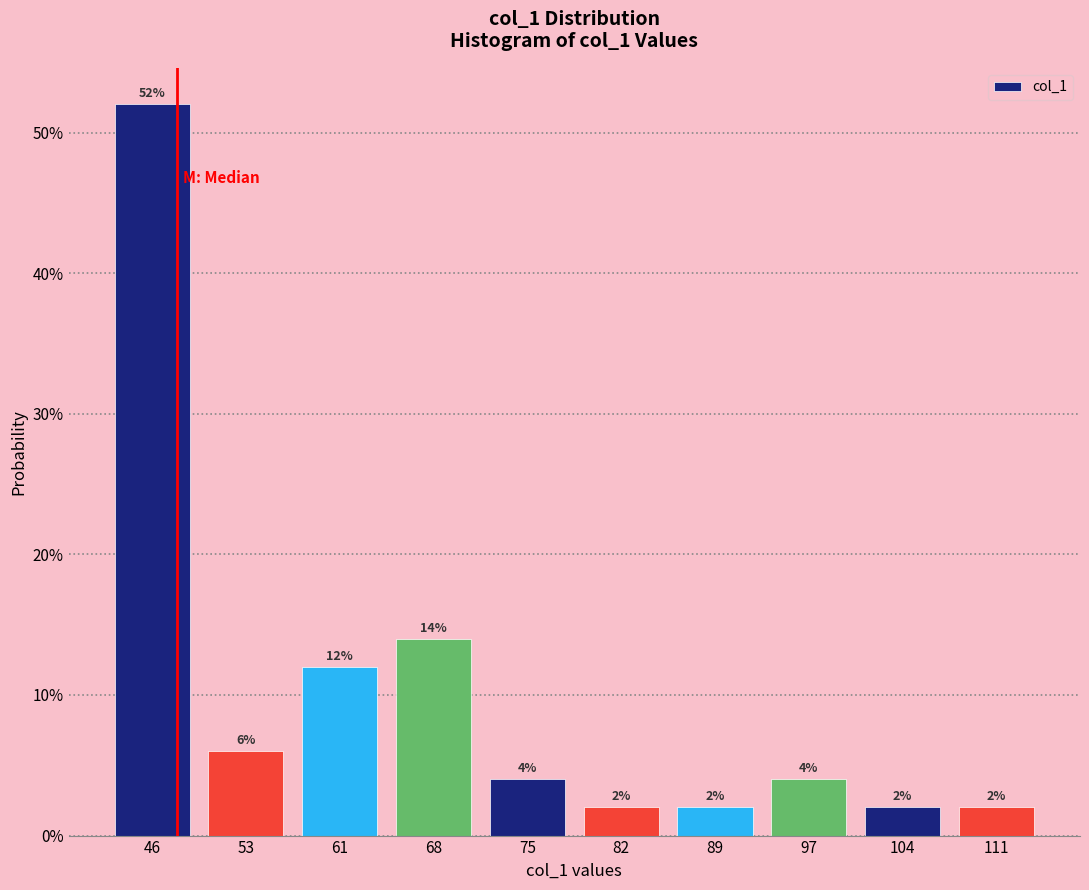

Are the bars horizontal?

No